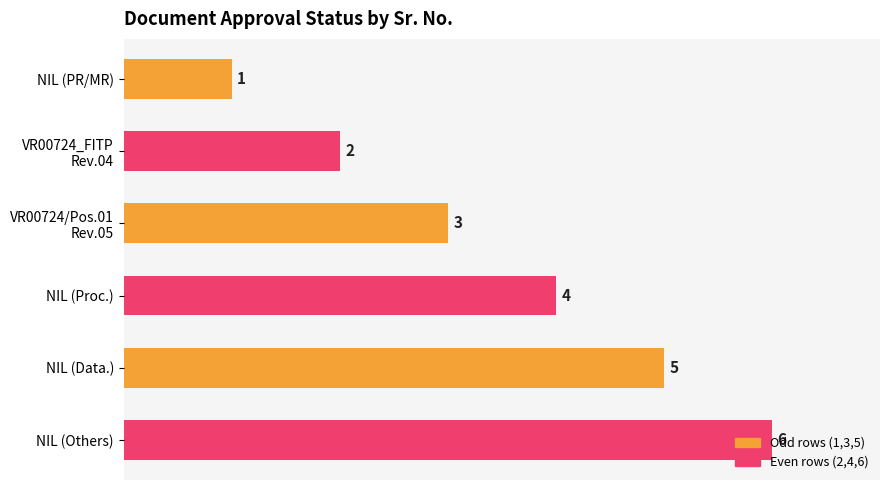

Count the values in the range 2 to 5.

4